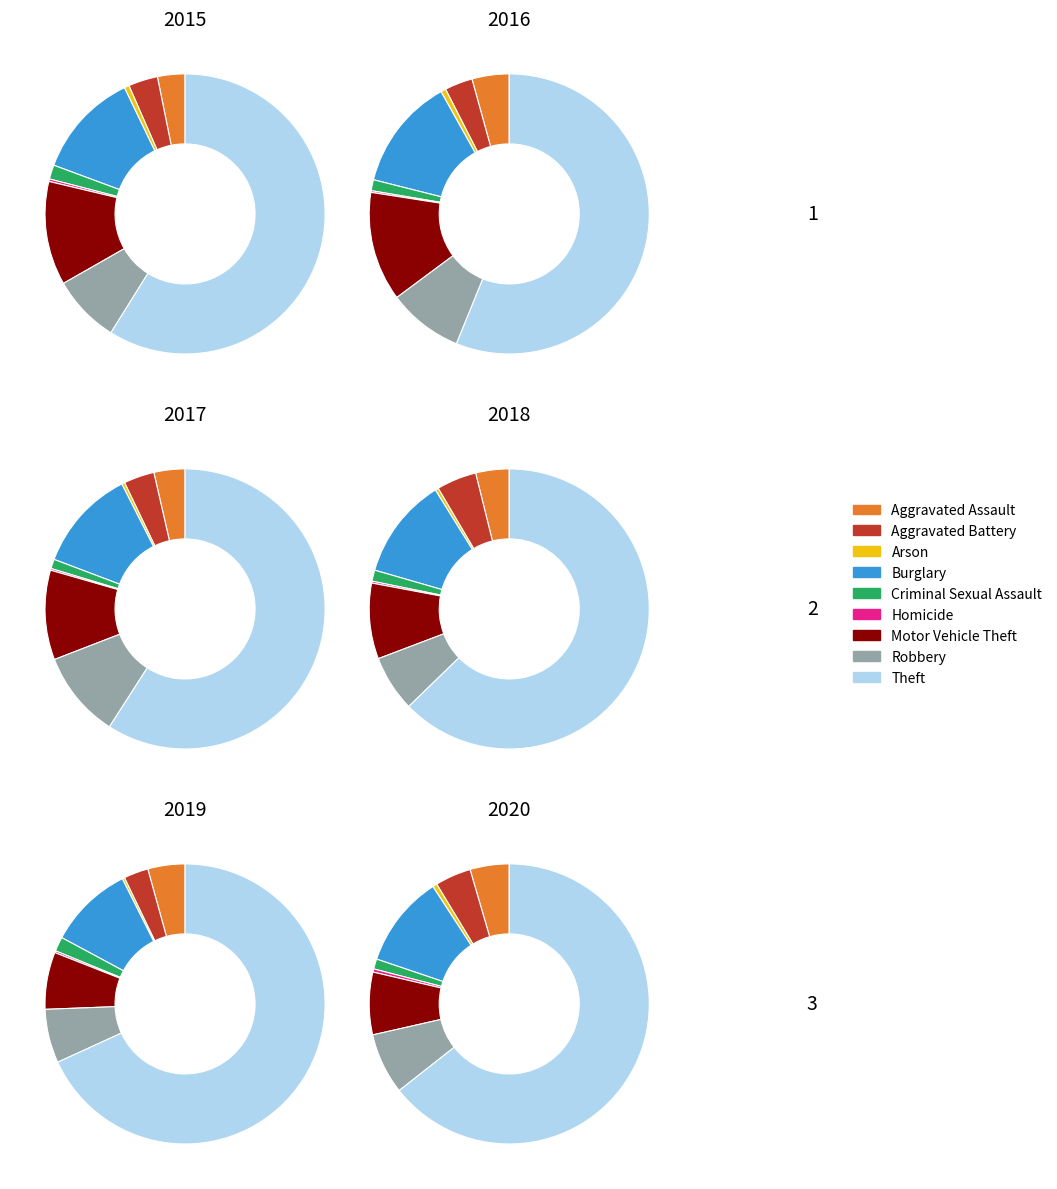

Is it true that Arson is 0% of the pie?

True